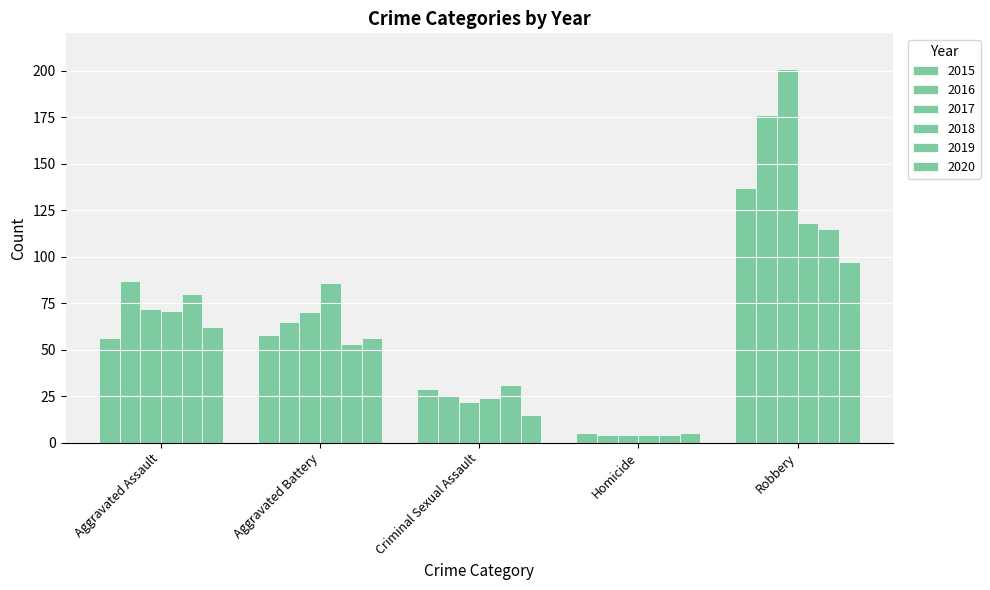

Count the number of categories in the chart.

5